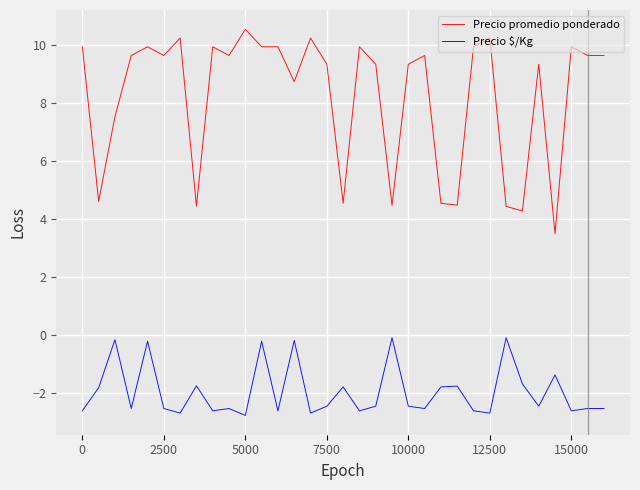

What are all the series names shown in the legend?

Precio promedio ponderado, Precio $/Kg